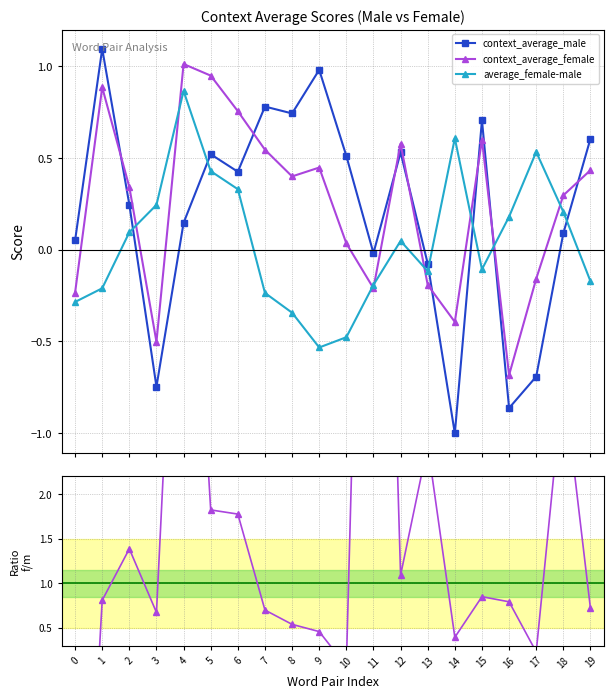

What is the difference between the maximum and minimum values in the context_average_female series?

1.7